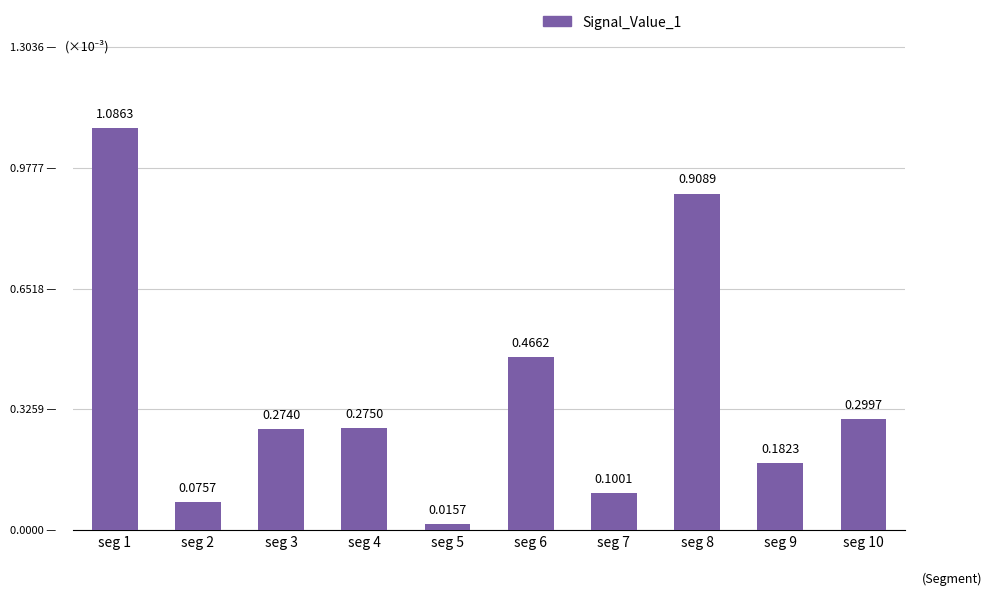

List the labels in order of value, largest first.

seg 1, seg 8, seg 6, seg 10, seg 4, seg 3, seg 9, seg 7, seg 2, seg 5